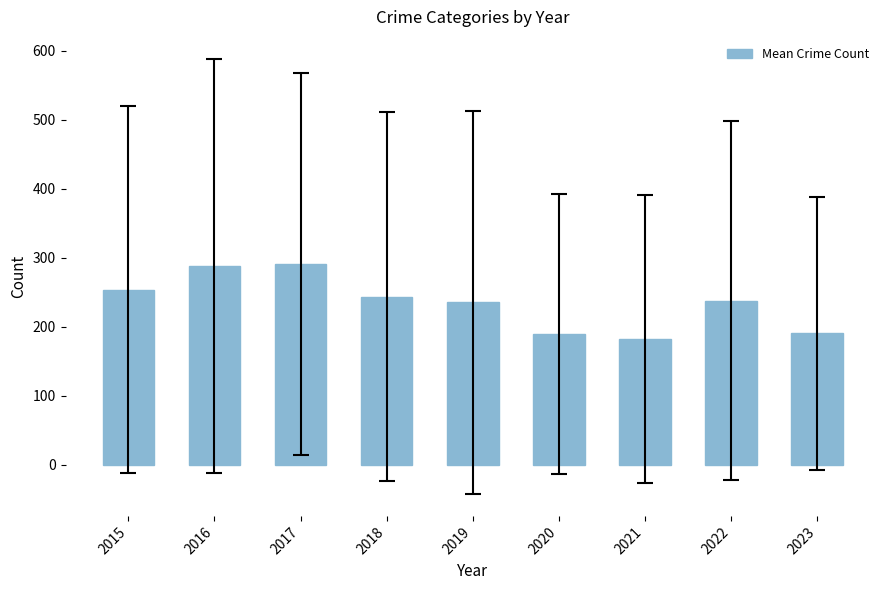

The value at 2020 is 189.4. True or false?

True